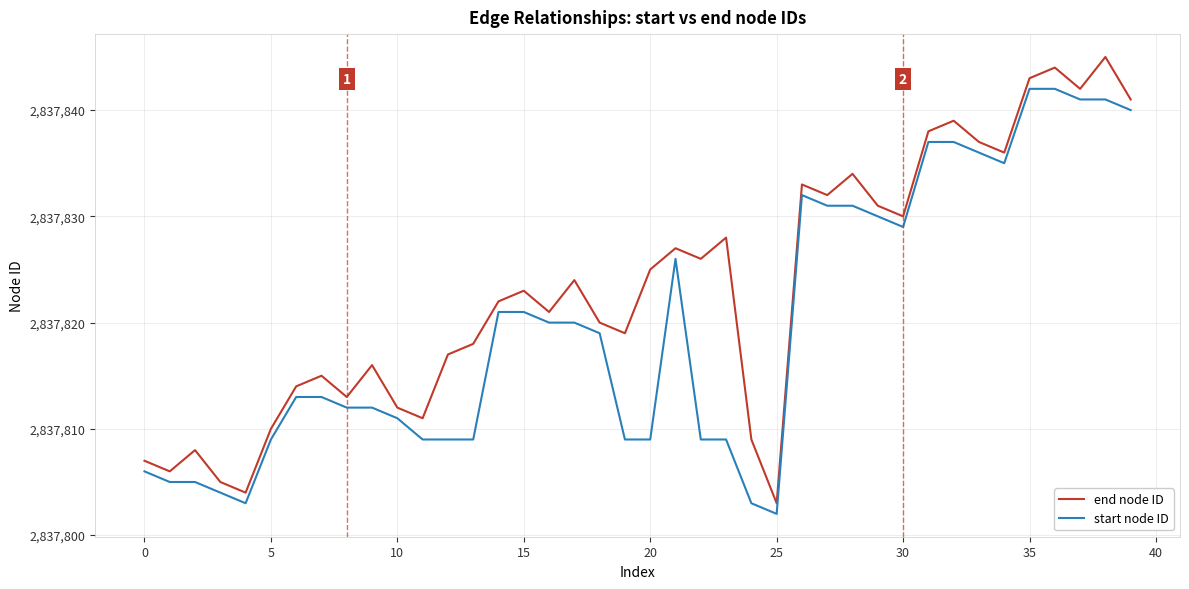

True or false: start node ID and end node ID cross at least once.

False